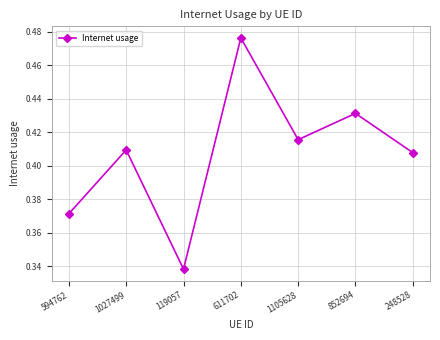

What is the sum of the values at 119057 and 611702?

0.8